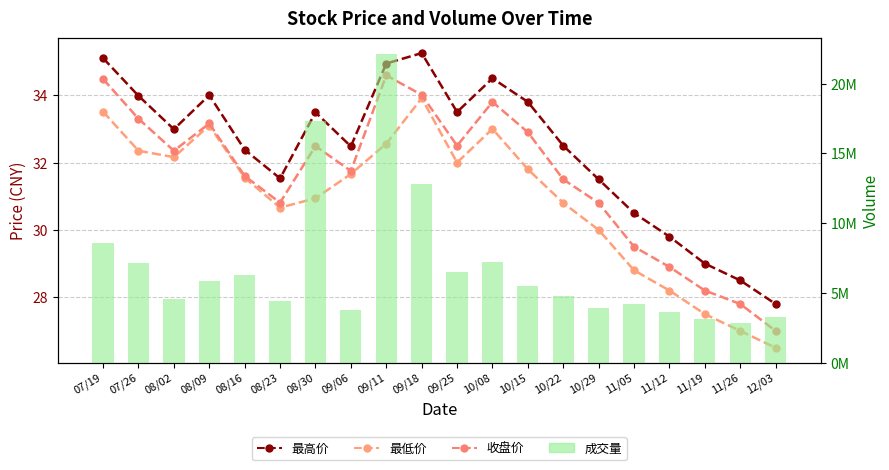

What is the label of the 1st bar from the right?

12/03